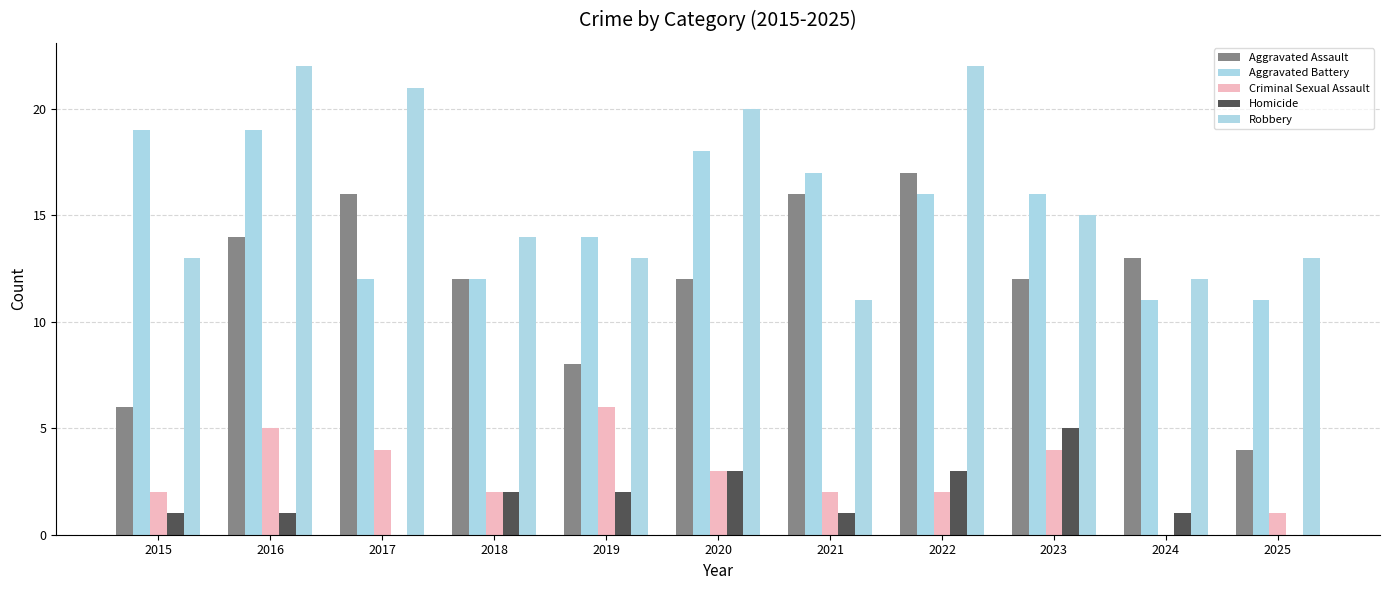

What is the difference between the maximum and minimum values in the Homicide series?

5